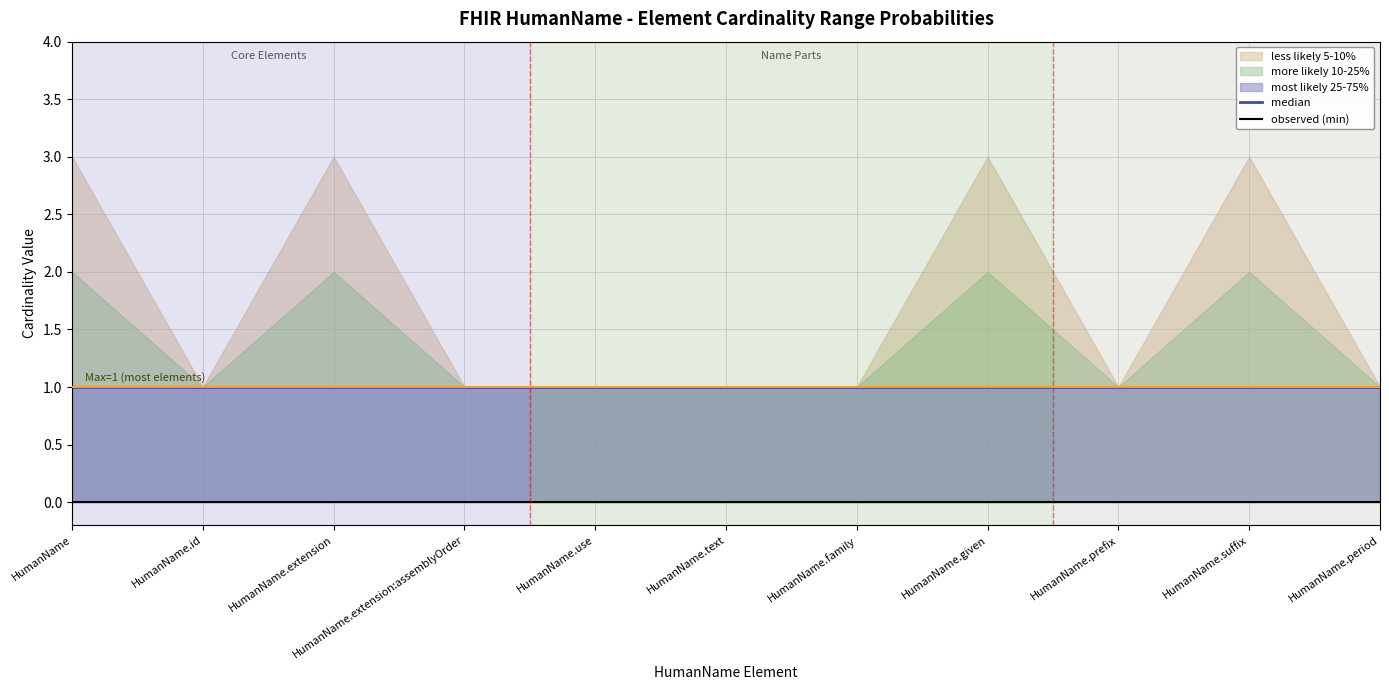

Which category has the lowest value across all series?

HumanName